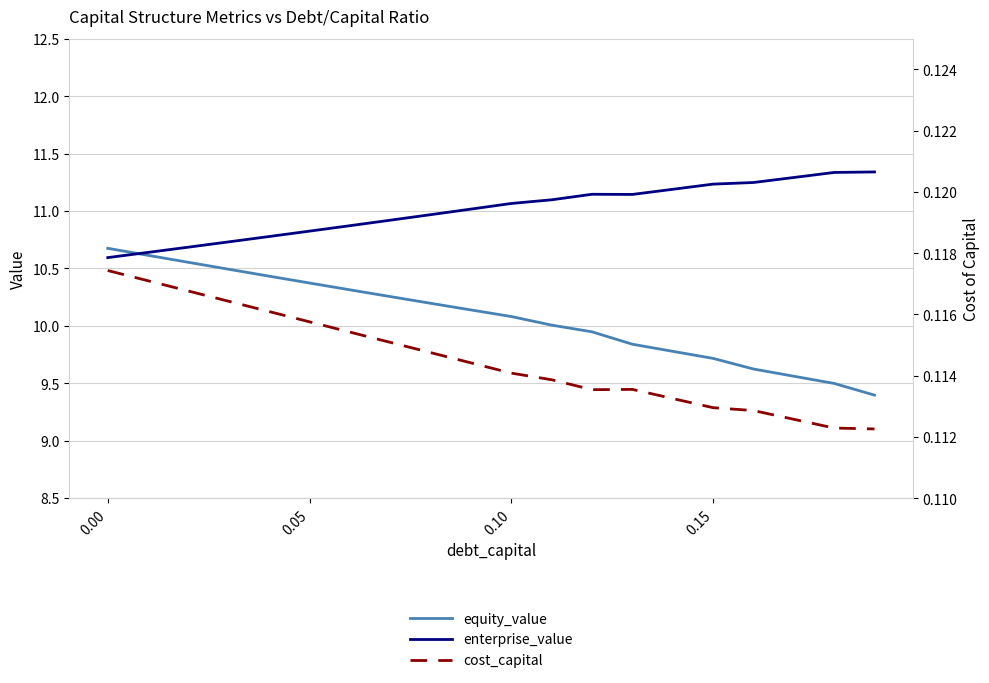

What is the highest value of the enterprise_value series?

11.3